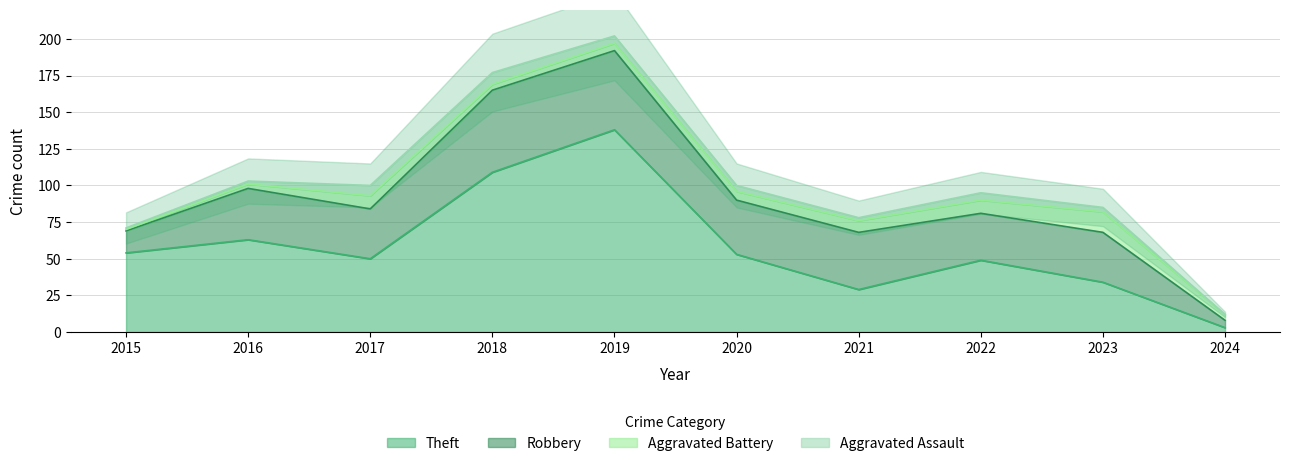

Which series has the largest range (max minus min)?

Theft